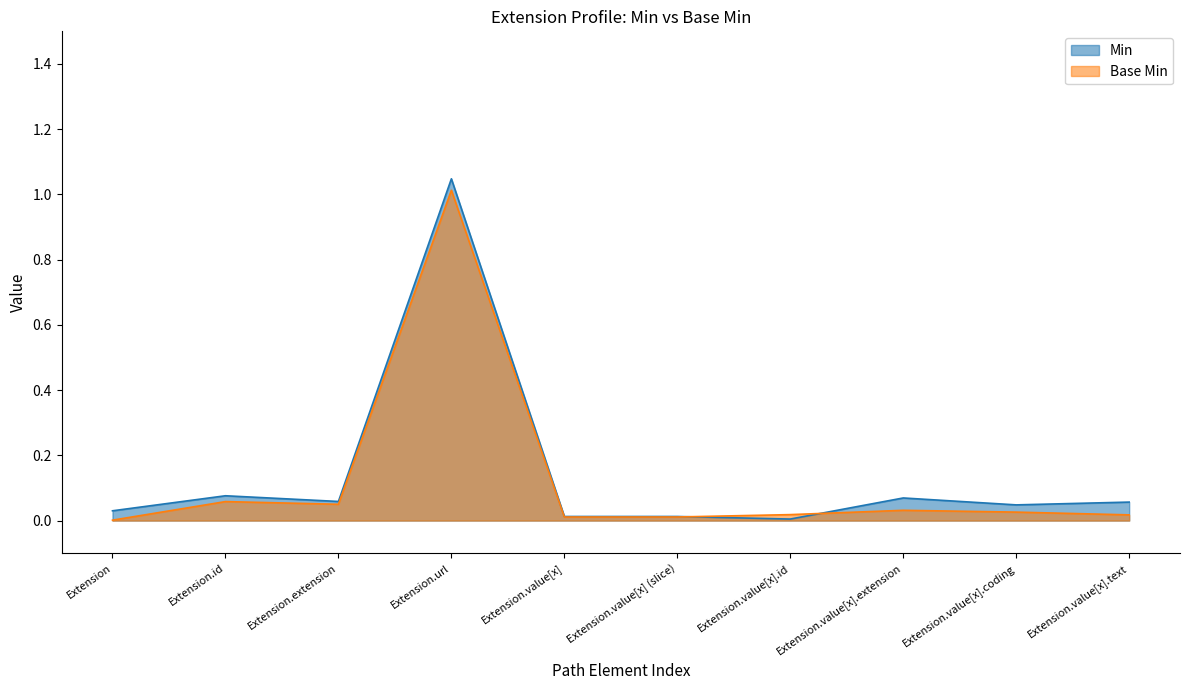

Reading left to right, what are all the values shown in this chart?

Min: Extension=0.0	Extension.id=0.1	Extension.extension=0.0	Extension.url=1.0	Extension.value[x]=0.0	Extension.value[x] (slice)=0.0	Extension.value[x].id=0.0	Extension.value[x].extension=0.0	Extension.value[x].coding=0.0	Extension.value[x].text=0.0
Base Min: Extension=0.0	Extension.id=0.1	Extension.extension=0.1	Extension.url=1.0	Extension.value[x]=0.0	Extension.value[x] (slice)=0.0	Extension.value[x].id=0.0	Extension.value[x].extension=0.1	Extension.value[x].coding=0.0	Extension.value[x].text=0.1